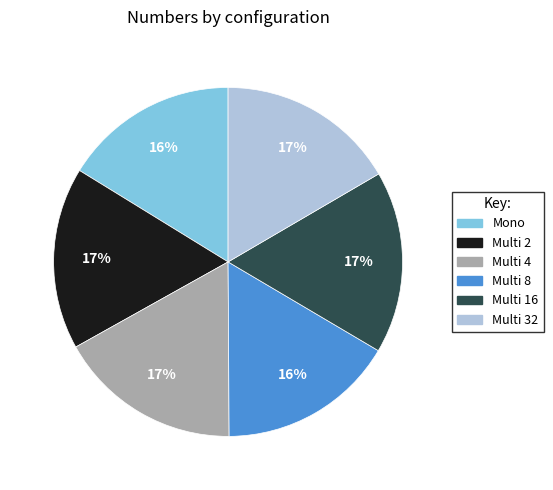

The Multi 16 slice represents 17% of the pie. True or false?

True